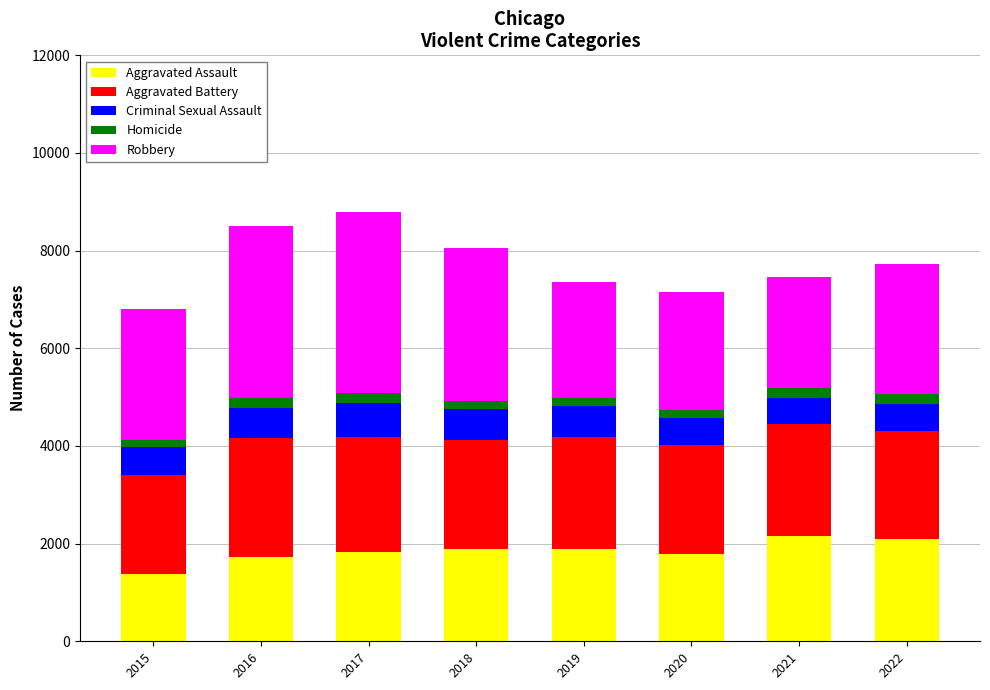

The Aggravated Assault series shows 1888 at 2019. True or false?

True